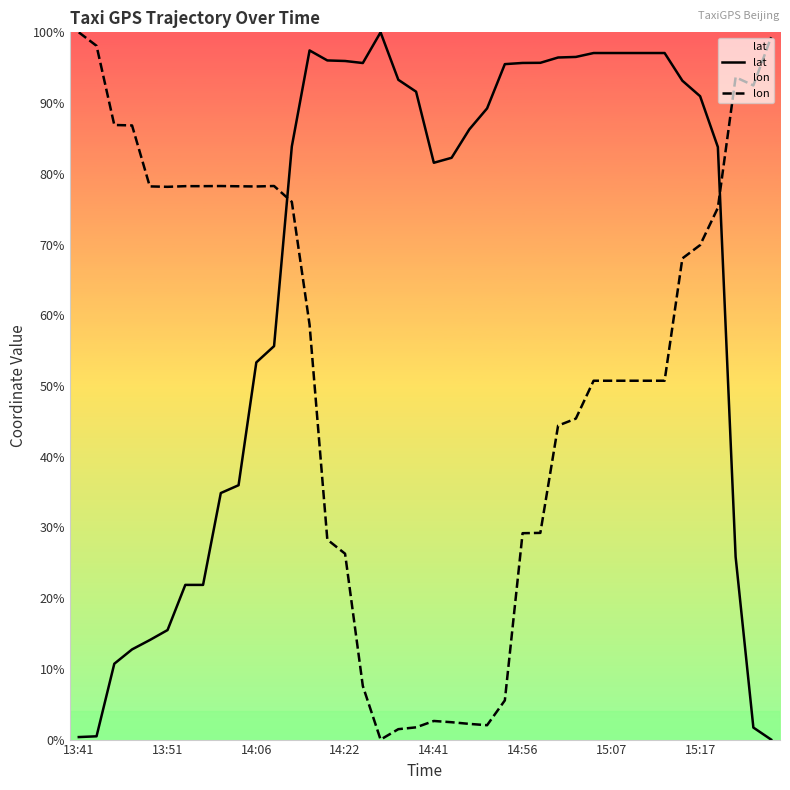

The value of lon at 15:17 is 0.7. True or false?

True